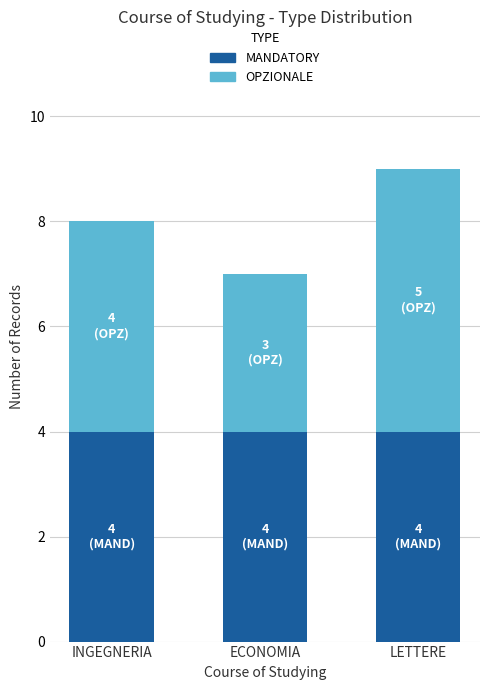

Are the bars grouped side by side (vs. stacked)?

No